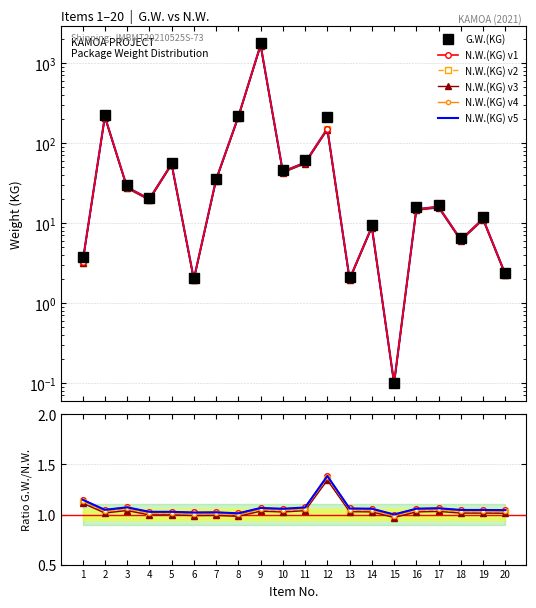

True or false: G.W.(KG) and N.W.(KG) intersect in this chart.

False